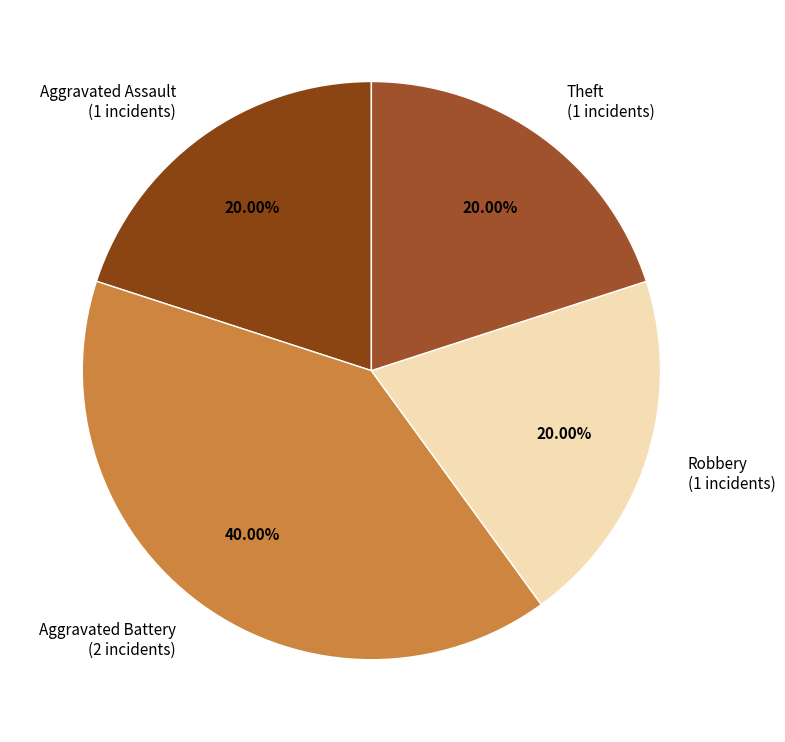

What is the ratio of the value at Aggravated Battery to the value at Theft?

2.0